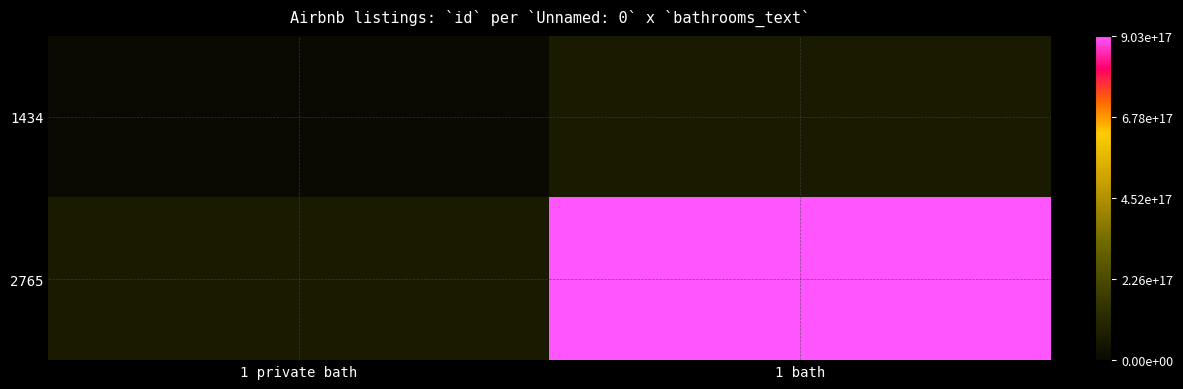

At which category does the chart reach its minimum across all series?

1 bath